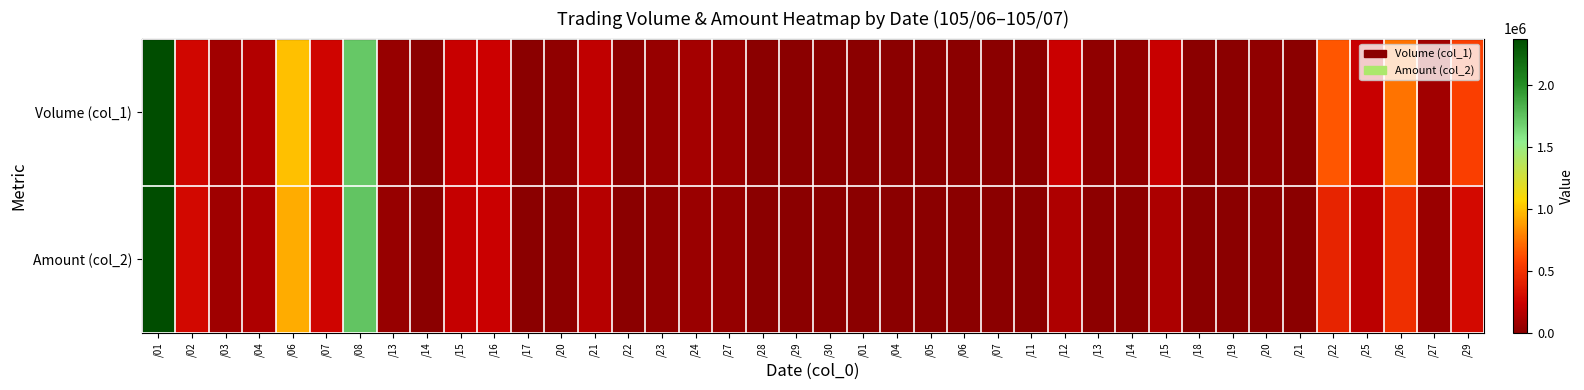

Rank the series by their maximum value, from lowest to highest.

Volume (col_1), Amount (col_2)